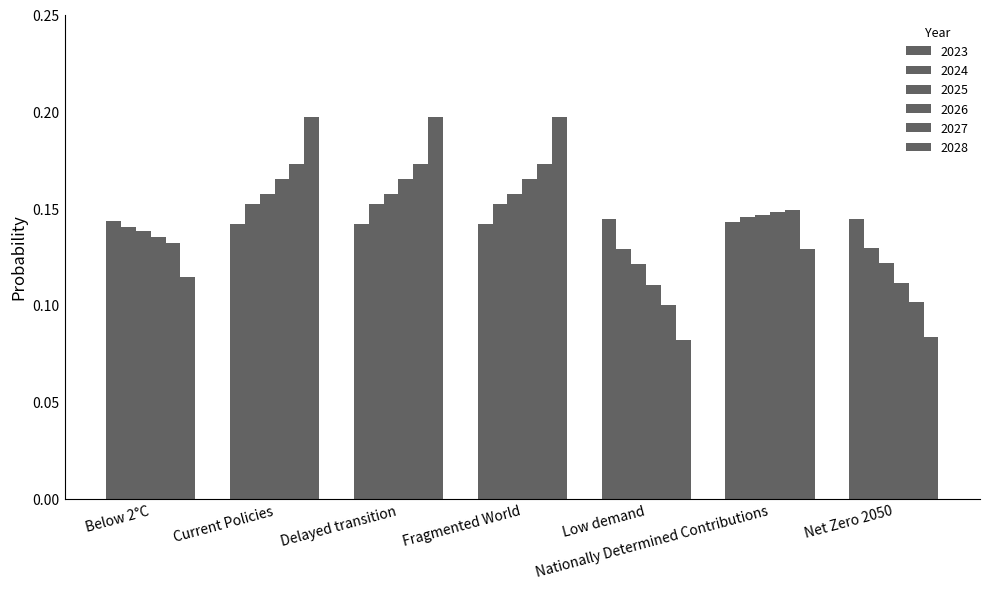

What is the difference between the highest and lowest values at Low demand?

0.1